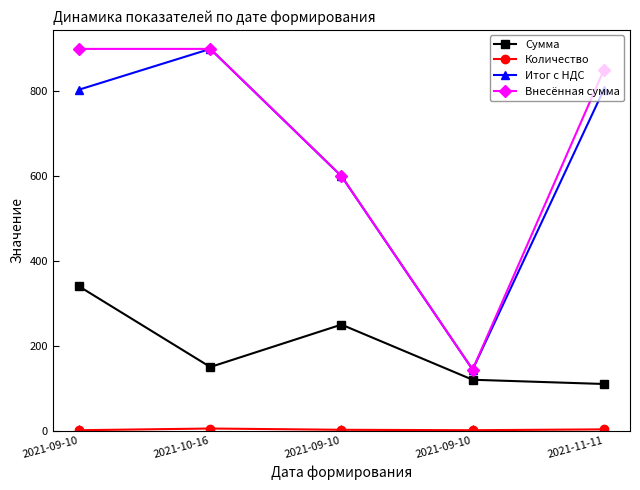

What is the label of the 3rd point from the right?

2021-09-10